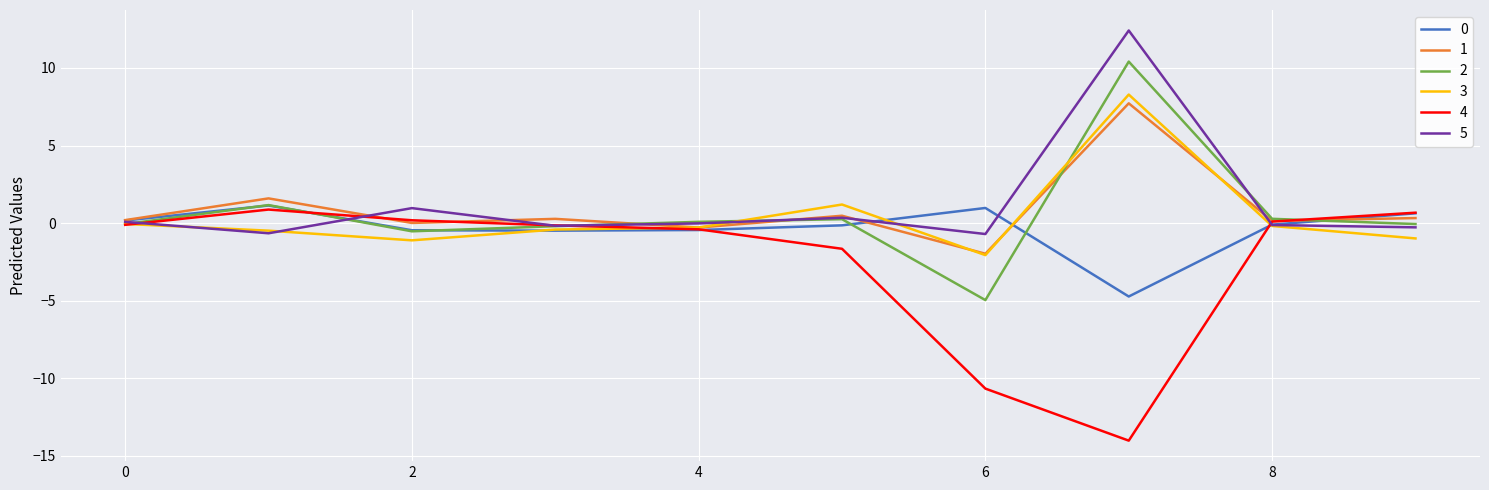

What is the smallest value displayed?

-14.0